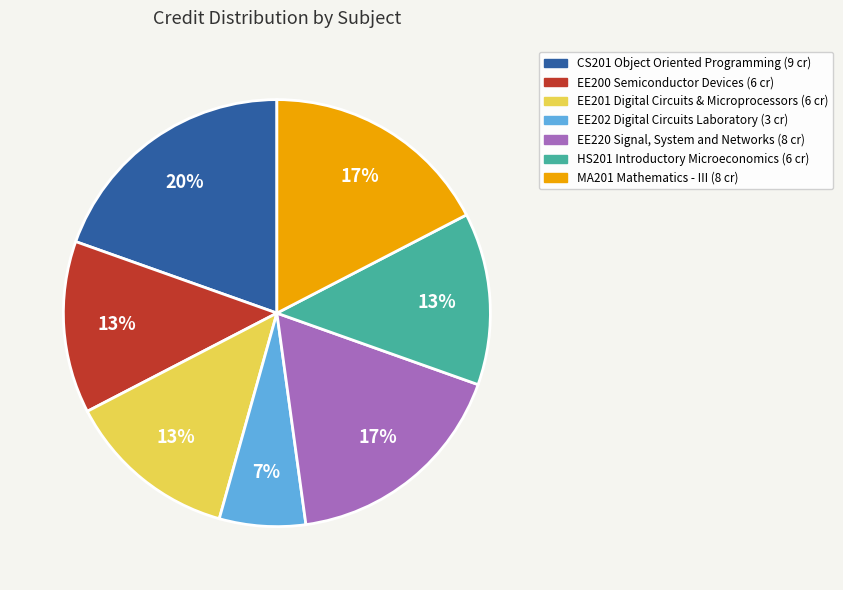

Which has a higher value, MA201 Mathematics - III or CS201 Object Oriented Programming?

CS201 Object Oriented Programming